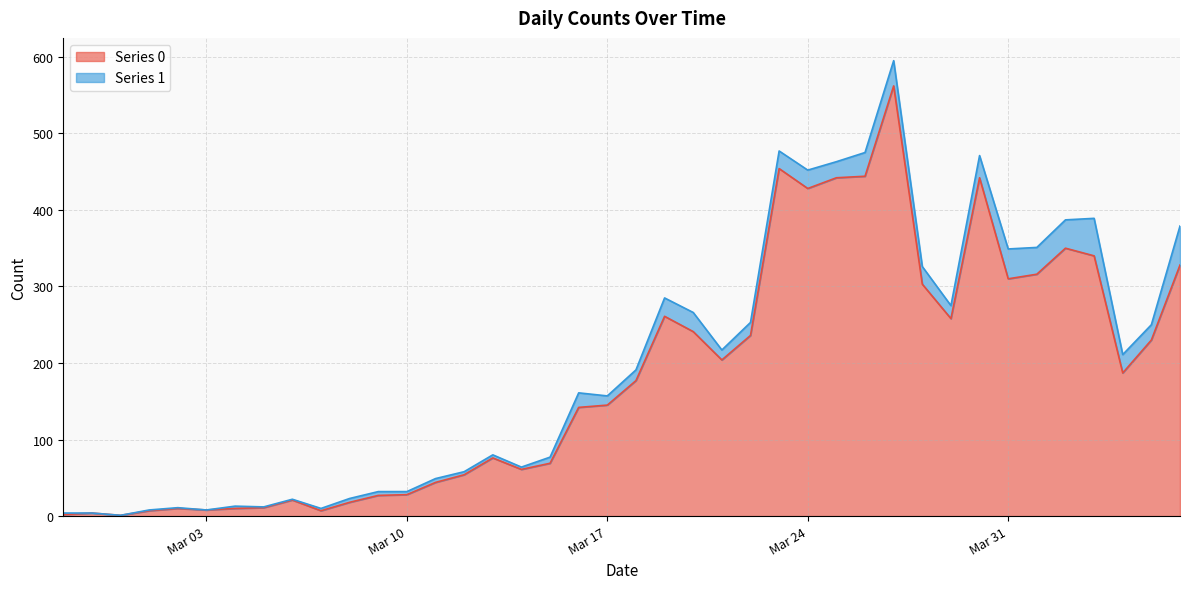

What is the difference between the maximum and second lowest values?

560